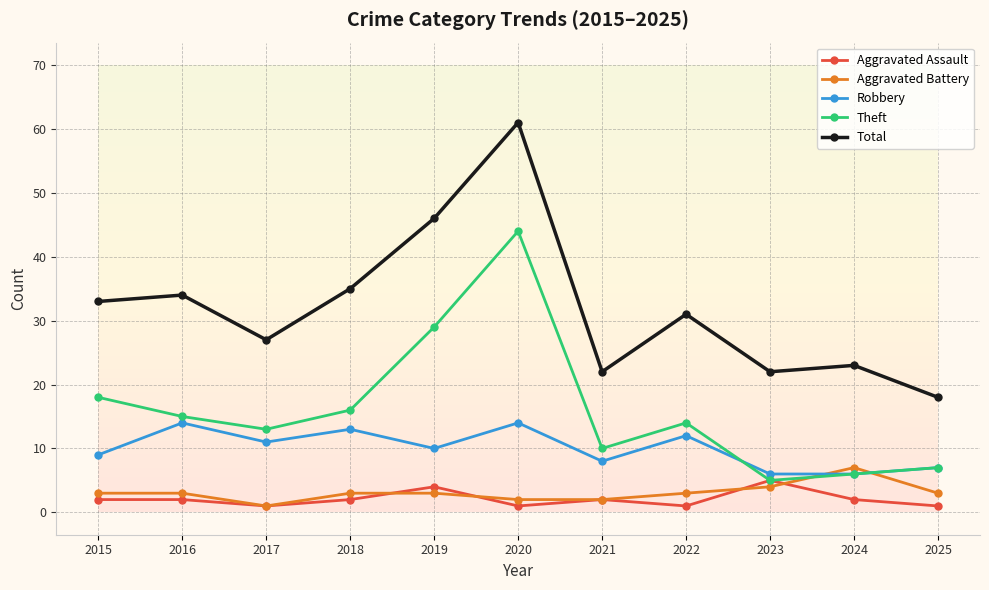

At which category is the sum across all series the highest?

2020